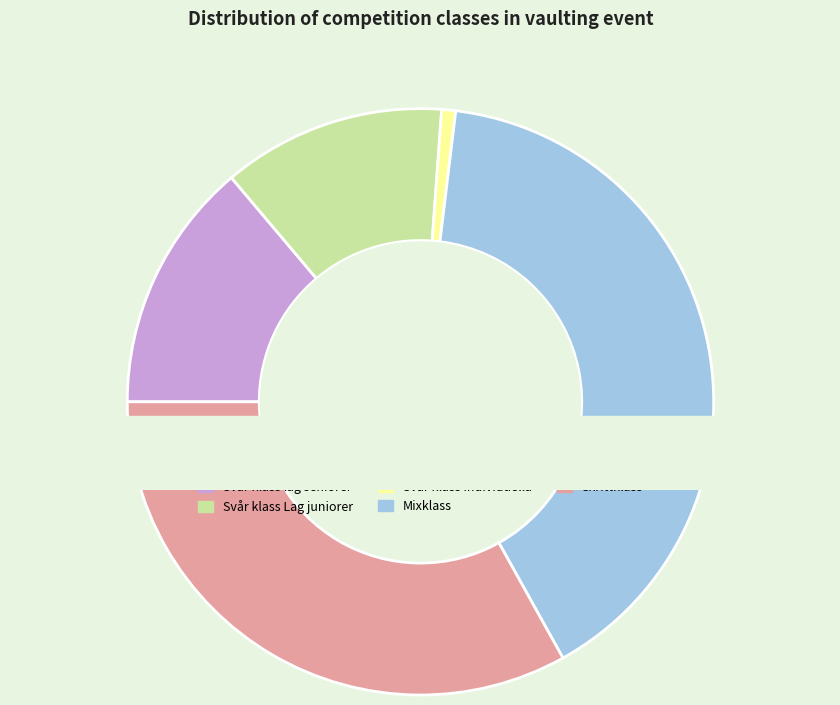

What is the largest slice in the pie chart?

Mixklass